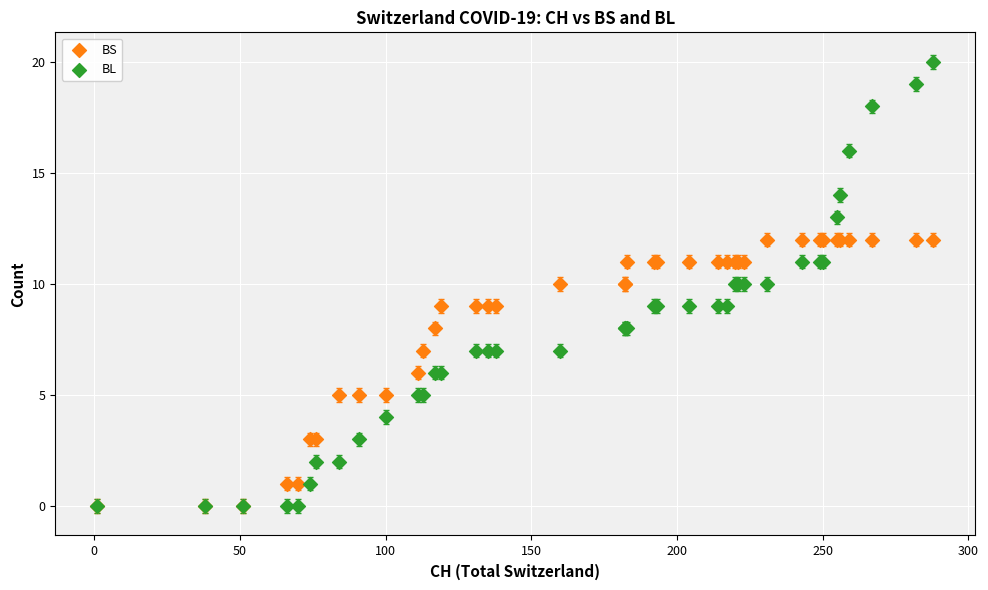

Which series has the largest Y range (max minus min)?

BL